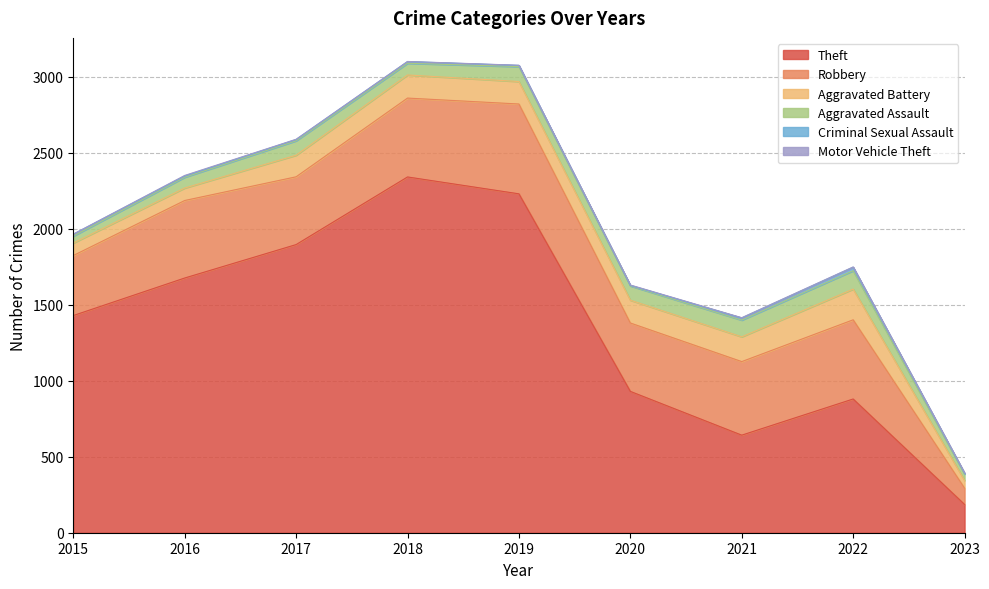

Rank the series by their maximum value, from highest to lowest.

Theft, Robbery, Aggravated Battery, Aggravated Assault, Criminal Sexual Assault, Motor Vehicle Theft